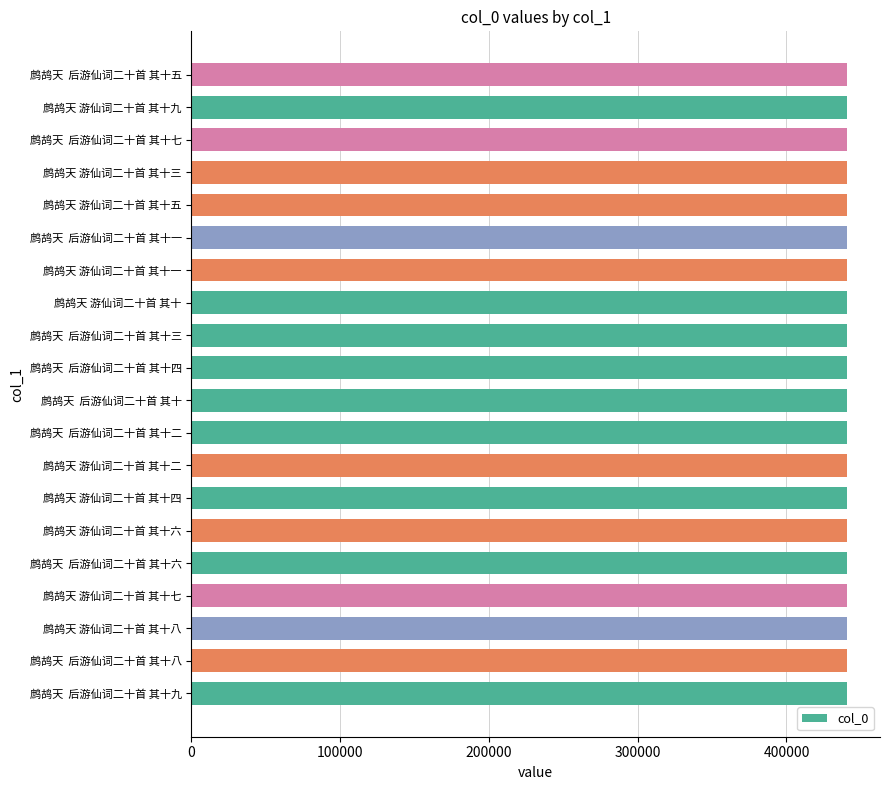

The chart shows a value of 129997 at 鹧鸪天  后游仙词二十首 其十九. True or false?

False